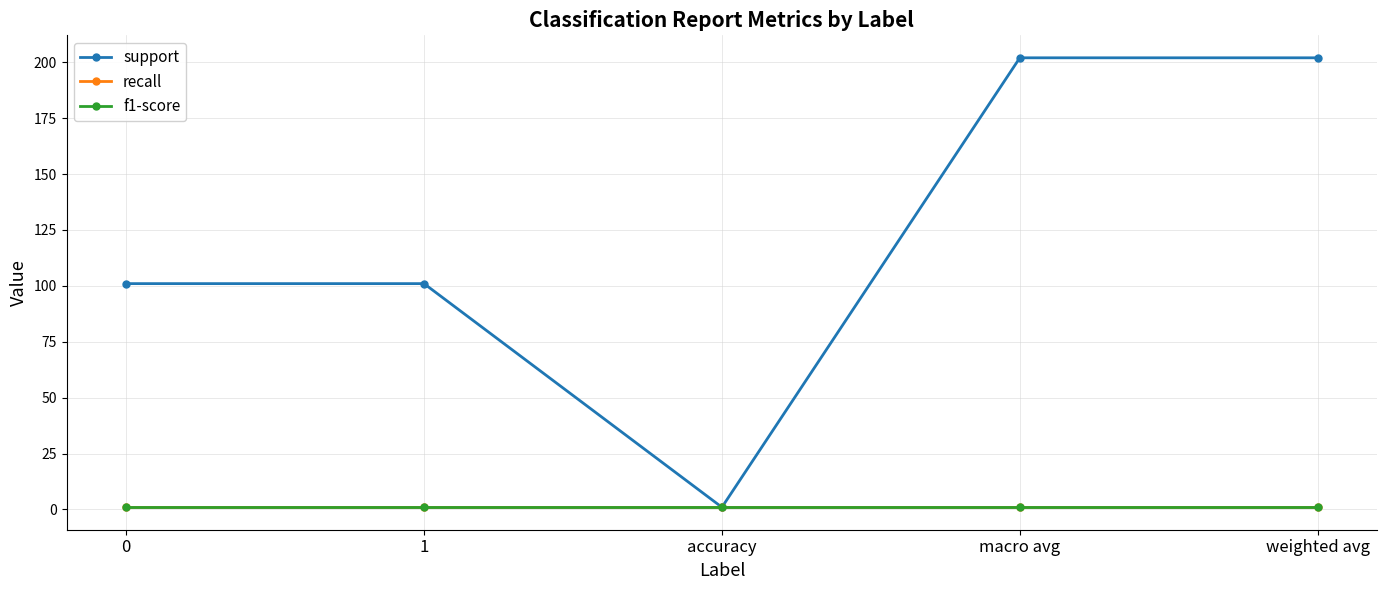

Is this an area chart (filled region under the line)?

No